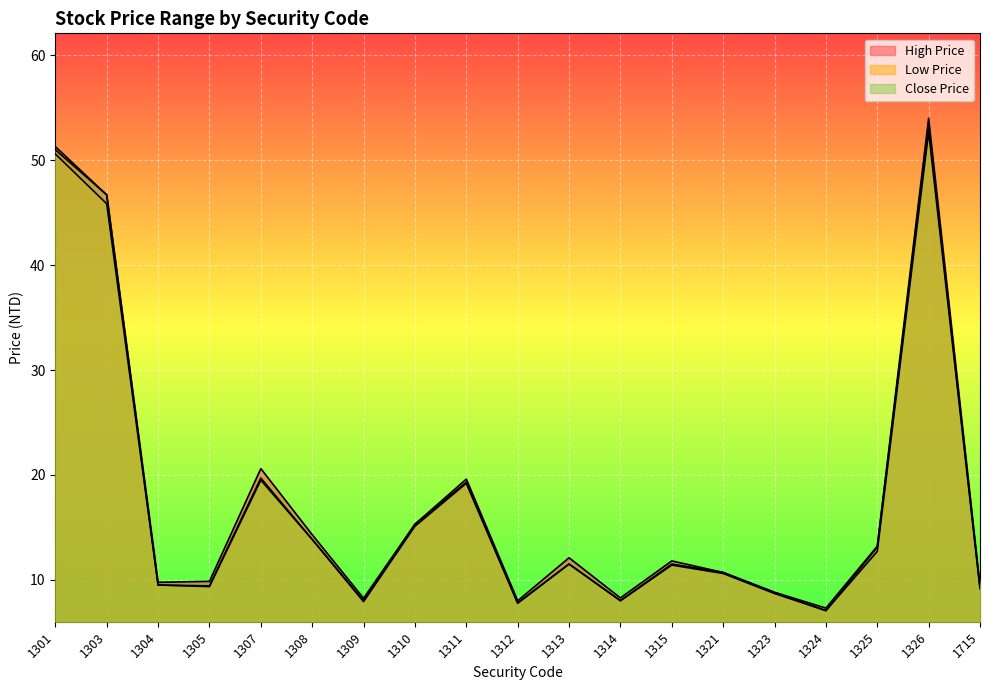

Where is the first local maximum for Close Price?

1307